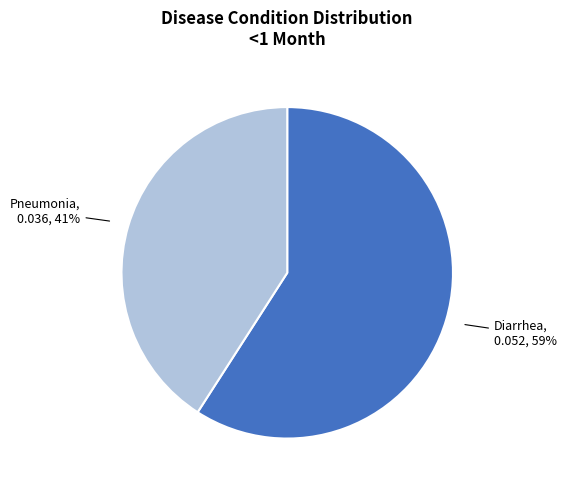

To the nearest percent, what is the average slice percentage?

50%